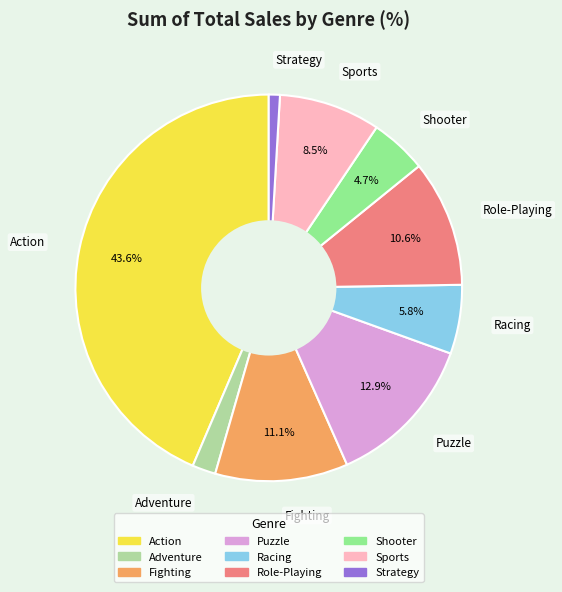

True or false: Shooter accounts for 5% of the total.

True